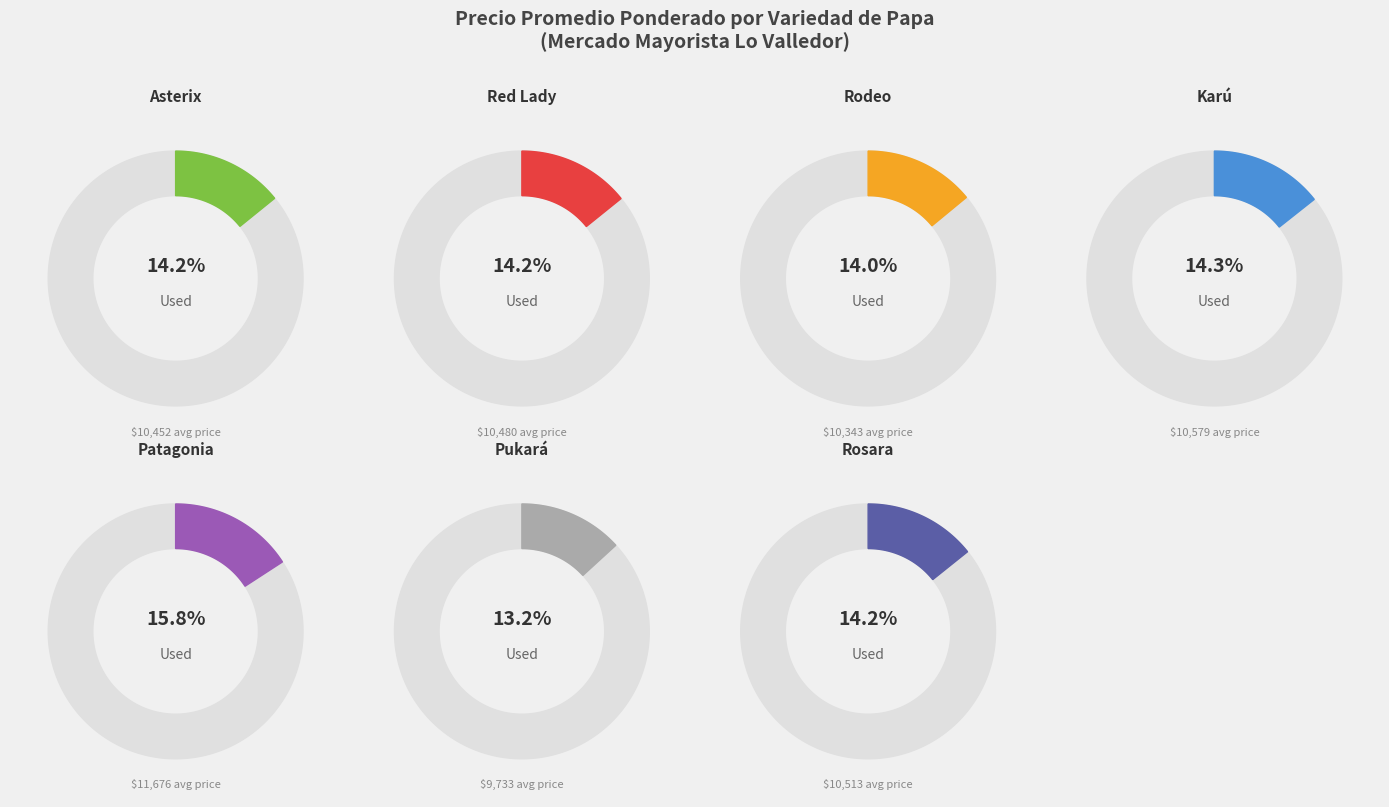

The Red Lady slice represents 24% of the pie. True or false?

False